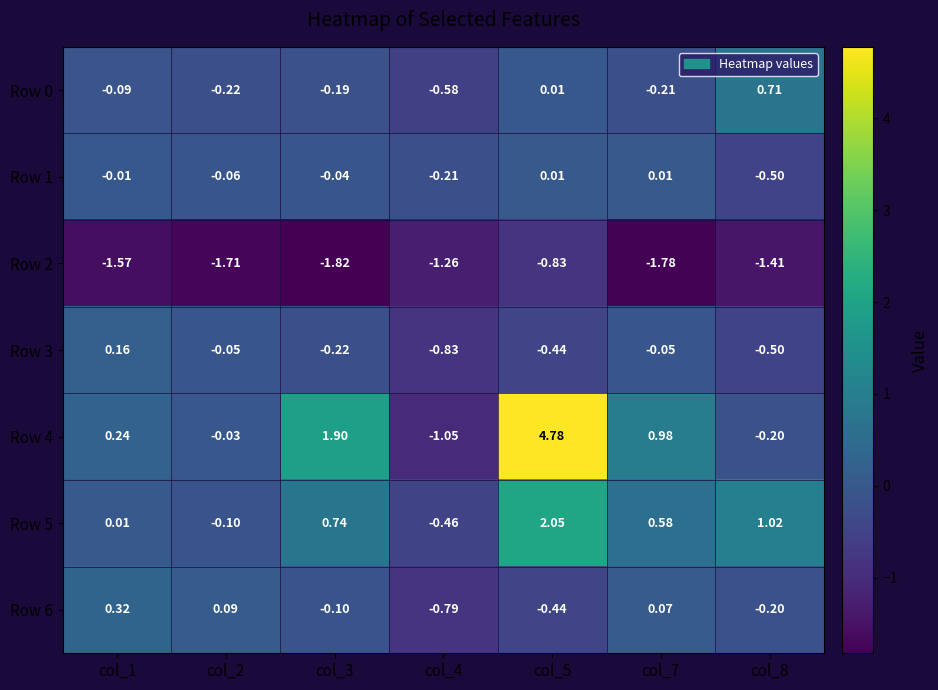

How many distinct data groups are displayed?

7